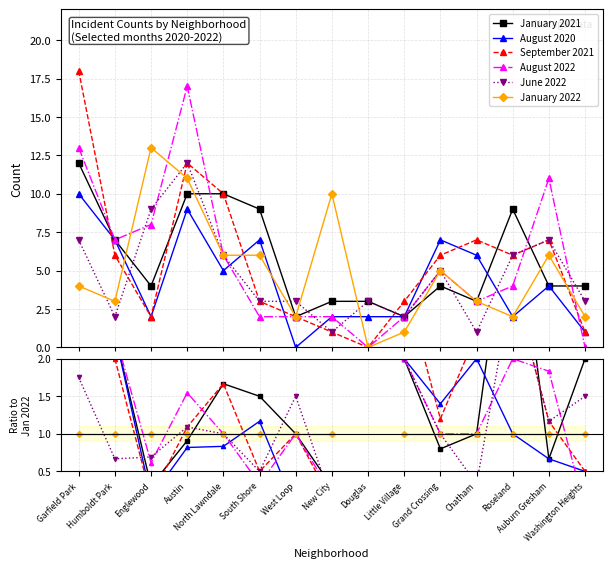

The August 2020 series shows nan at Douglas. True or false?

False